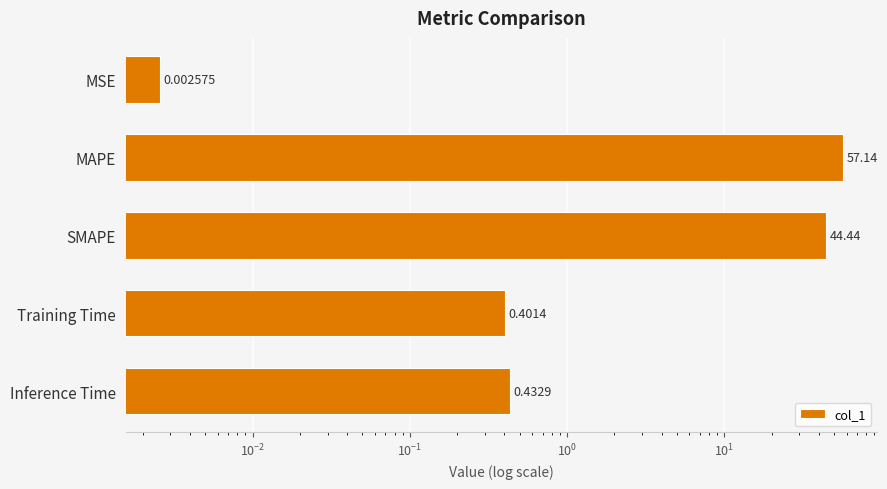

True or false: the data shows 0.4 at Training Time.

True